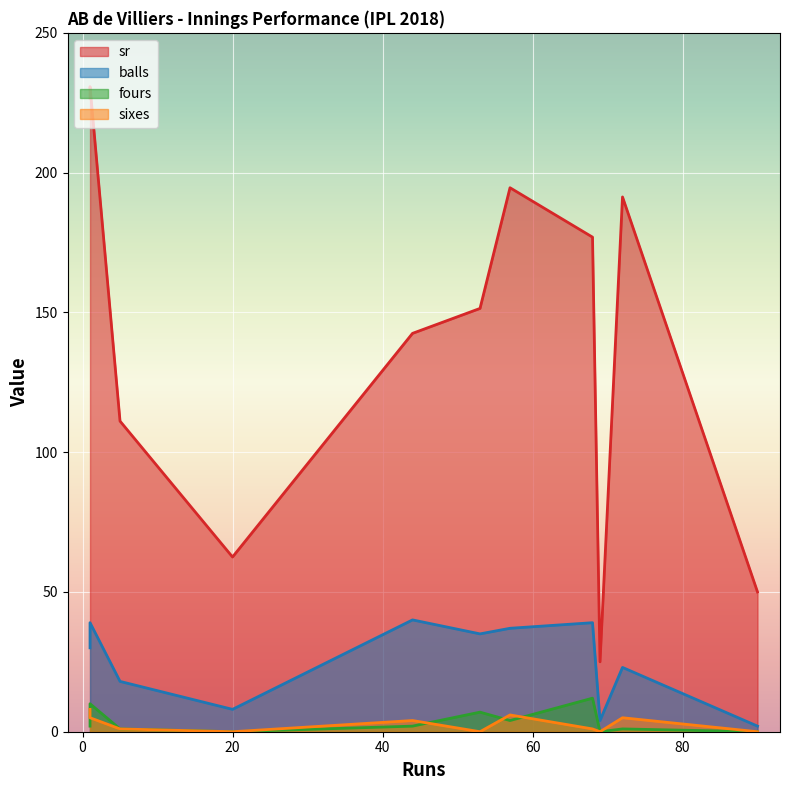

What is the average value of the fours series?

3.5